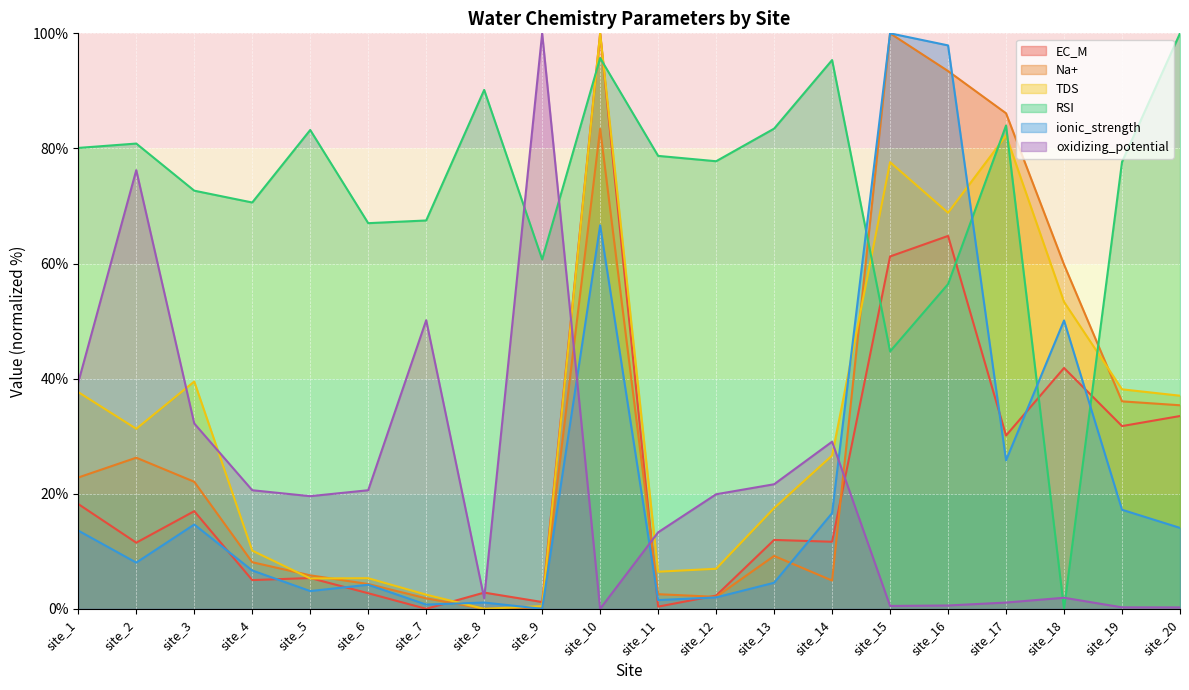

How many intersections are there between Na+ and TDS?

4